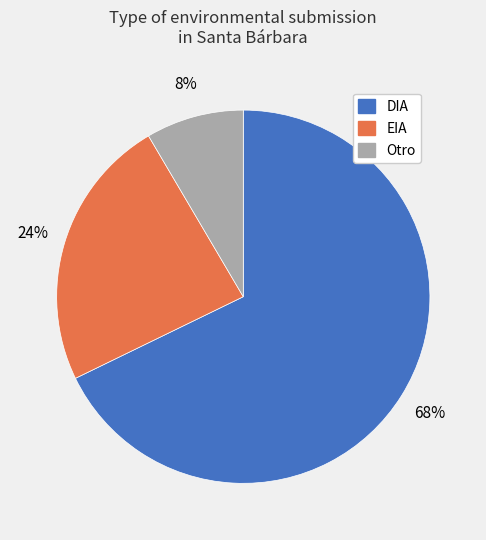

How many segments does this pie chart have?

3